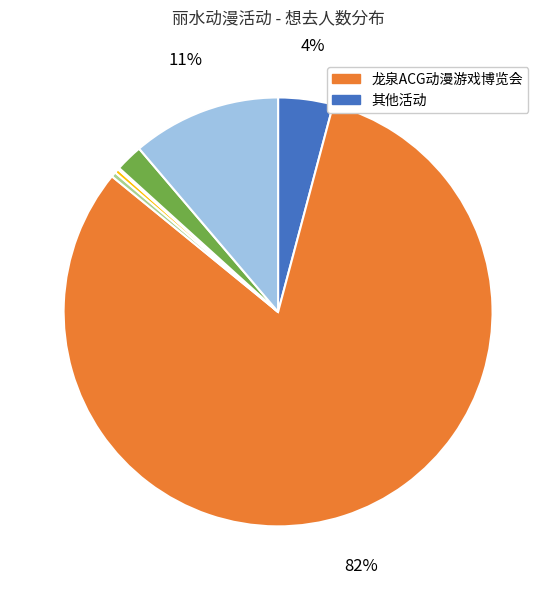

Is there a majority slice in this chart?

Yes